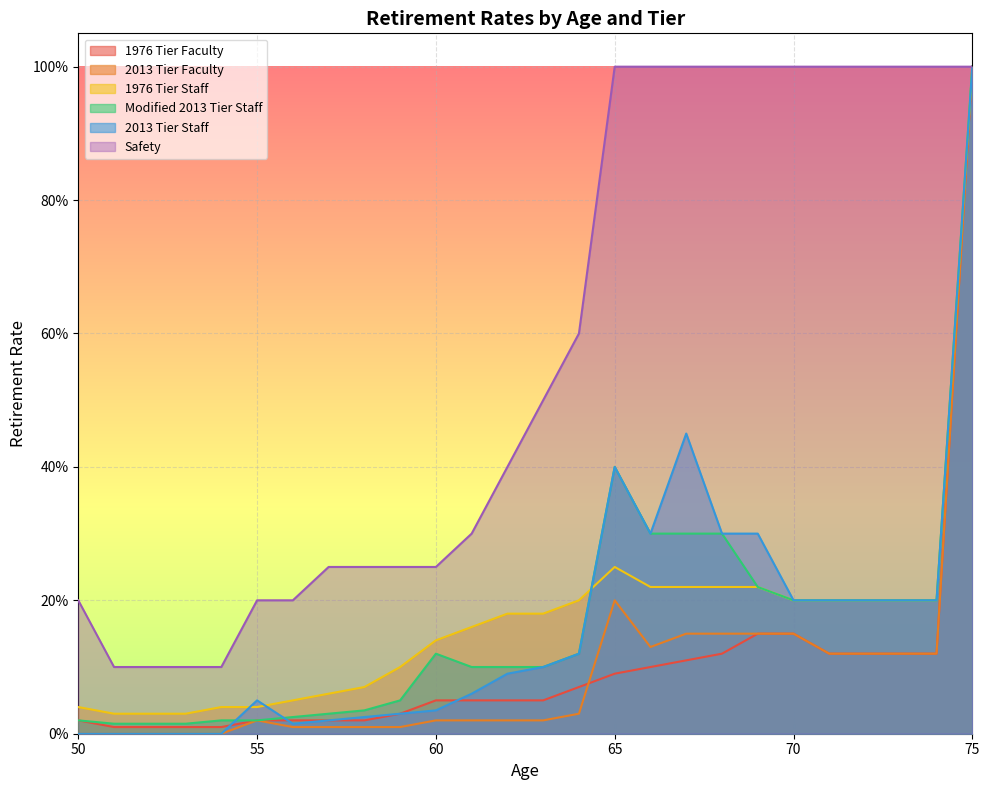

Reading right to left, what are all the values shown in this chart?

1976 Tier Faculty: 75=1.0	74=0.1	73=0.1	72=0.1	71=0.1	70=0.1	69=0.1	68=0.1	67=0.1	66=0.1	65=0.1	64=0.1	63=0.1	62=0.1	61=0.1	60=0.1	59=0.0	58=0.0	57=0.0	56=0.0	55=0.0	54=0.0	53=0.0	52=0.0	51=0.0	50=0.0
2013 Tier Faculty: 75=1.0	74=0.1	73=0.1	72=0.1	71=0.1	70=0.1	69=0.1	68=0.1	67=0.1	66=0.1	65=0.2	64=0.0	63=0.0	62=0.0	61=0.0	60=0.0	59=0.0	58=0.0	57=0.0	56=0.0	55=0.0	54=0.0	53=0.0	52=0.0	51=0.0	50=0.0
1976 Tier Staff: 75=1.0	74=0.2	73=0.2	72=0.2	71=0.2	70=0.2	69=0.2	68=0.2	67=0.2	66=0.2	65=0.2	64=0.2	63=0.2	62=0.2	61=0.2	60=0.1	59=0.1	58=0.1	57=0.1	56=0.1	55=0.0	54=0.0	53=0.0	52=0.0	51=0.0	50=0.0
Modified 2013 Tier Staff: 75=1.0	74=0.2	73=0.2	72=0.2	71=0.2	70=0.2	69=0.2	68=0.3	67=0.3	66=0.3	65=0.4	64=0.1	63=0.1	62=0.1	61=0.1	60=0.1	59=0.1	58=0.0	57=0.0	56=0.0	55=0.0	54=0.0	53=0.0	52=0.0	51=0.0	50=0.0
2013 Tier Staff: 75=1.0	74=0.2	73=0.2	72=0.2	71=0.2	70=0.2	69=0.3	68=0.3	67=0.5	66=0.3	65=0.4	64=0.1	63=0.1	62=0.1	61=0.1	60=0.0	59=0.0	58=0.0	57=0.0	56=0.0	55=0.1	54=0.0	53=0.0	52=0.0	51=0.0	50=0.0
Safety: 75=1.0	74=1.0	73=1.0	72=1.0	71=1.0	70=1.0	69=1.0	68=1.0	67=1.0	66=1.0	65=1.0	64=0.6	63=0.5	62=0.4	61=0.3	60=0.2	59=0.2	58=0.2	57=0.2	56=0.2	55=0.2	54=0.1	53=0.1	52=0.1	51=0.1	50=0.2